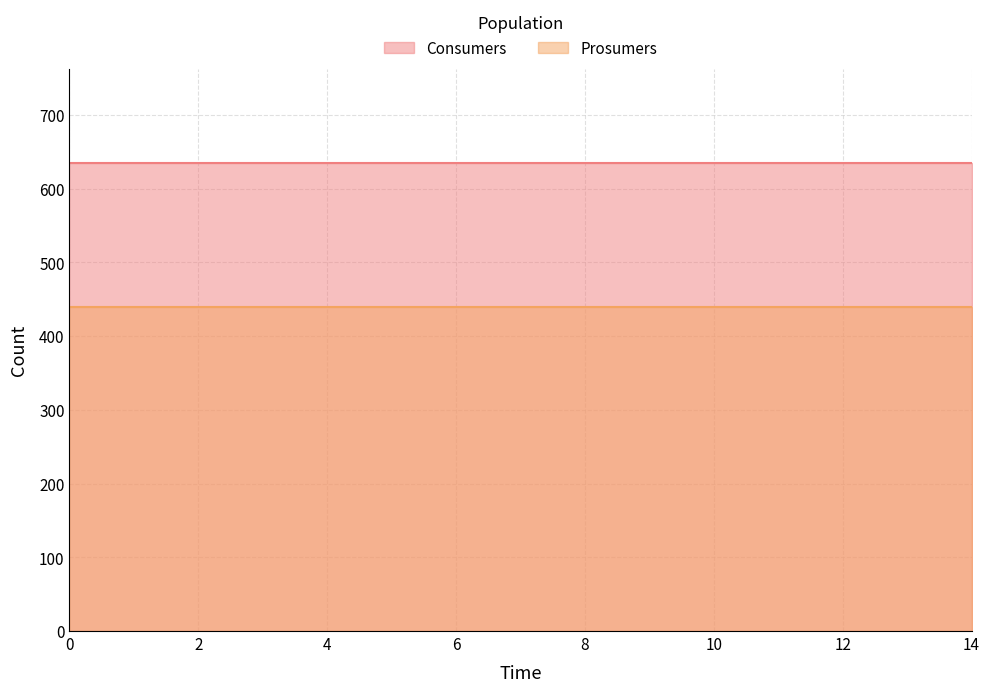

Is the value of Consumers at 9 greater than the value of Prosumers at 5?

Yes